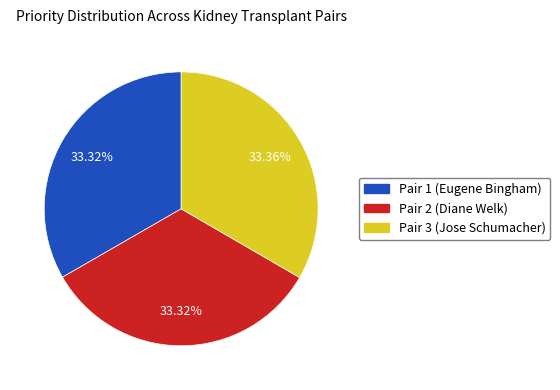

Does any single category account for the majority?

No